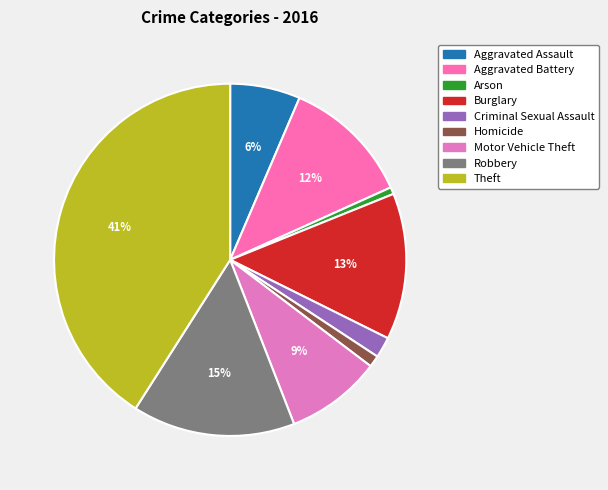

The Burglary slice represents 13% of the pie. True or false?

True